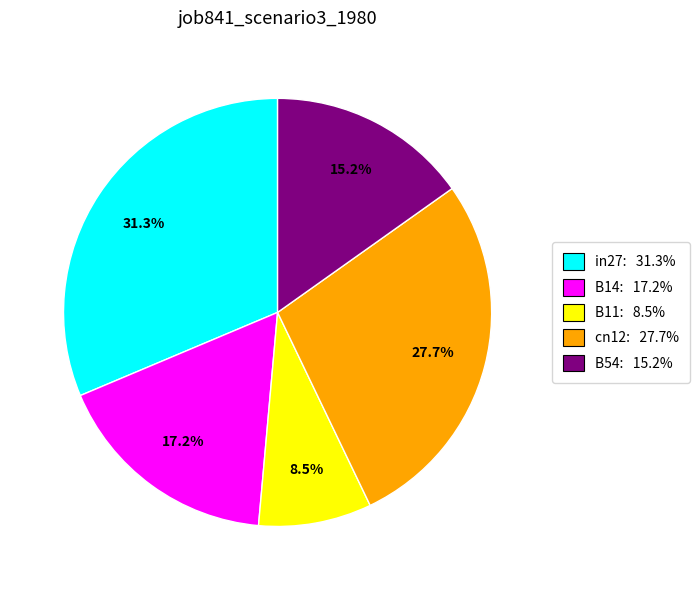

How many slices are in this pie chart?

5